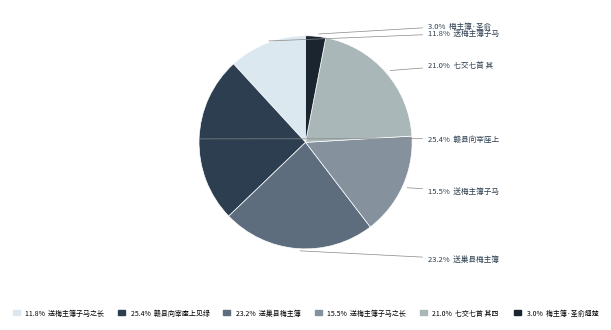

What portion of the pie excludes 15.5% 送梅主簿子马之长?

84.5%